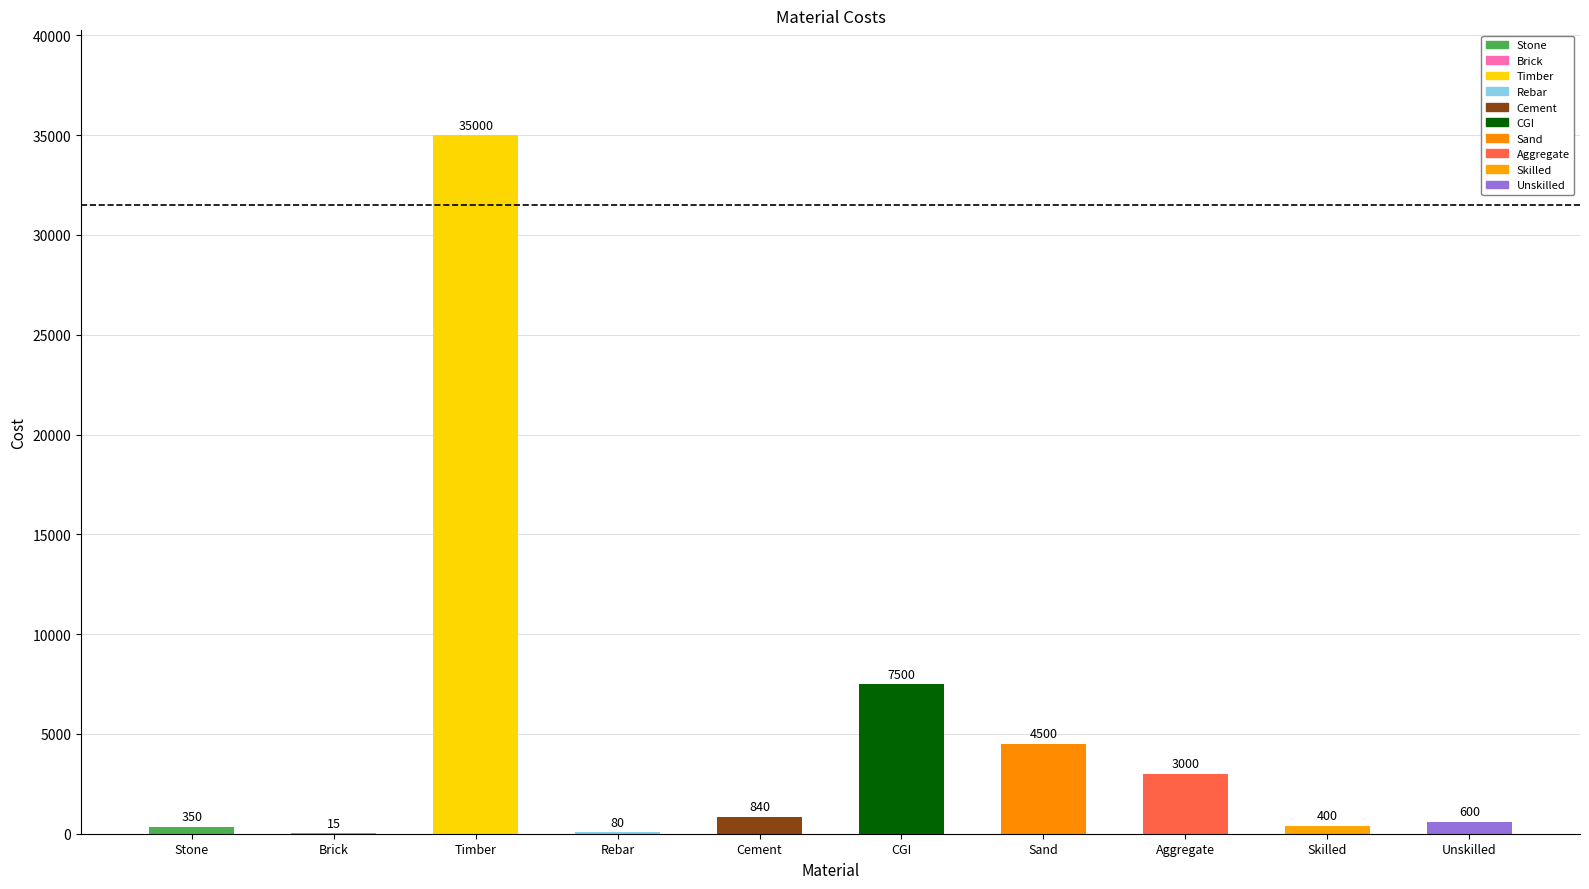

The value at Cement is 840. True or false?

True